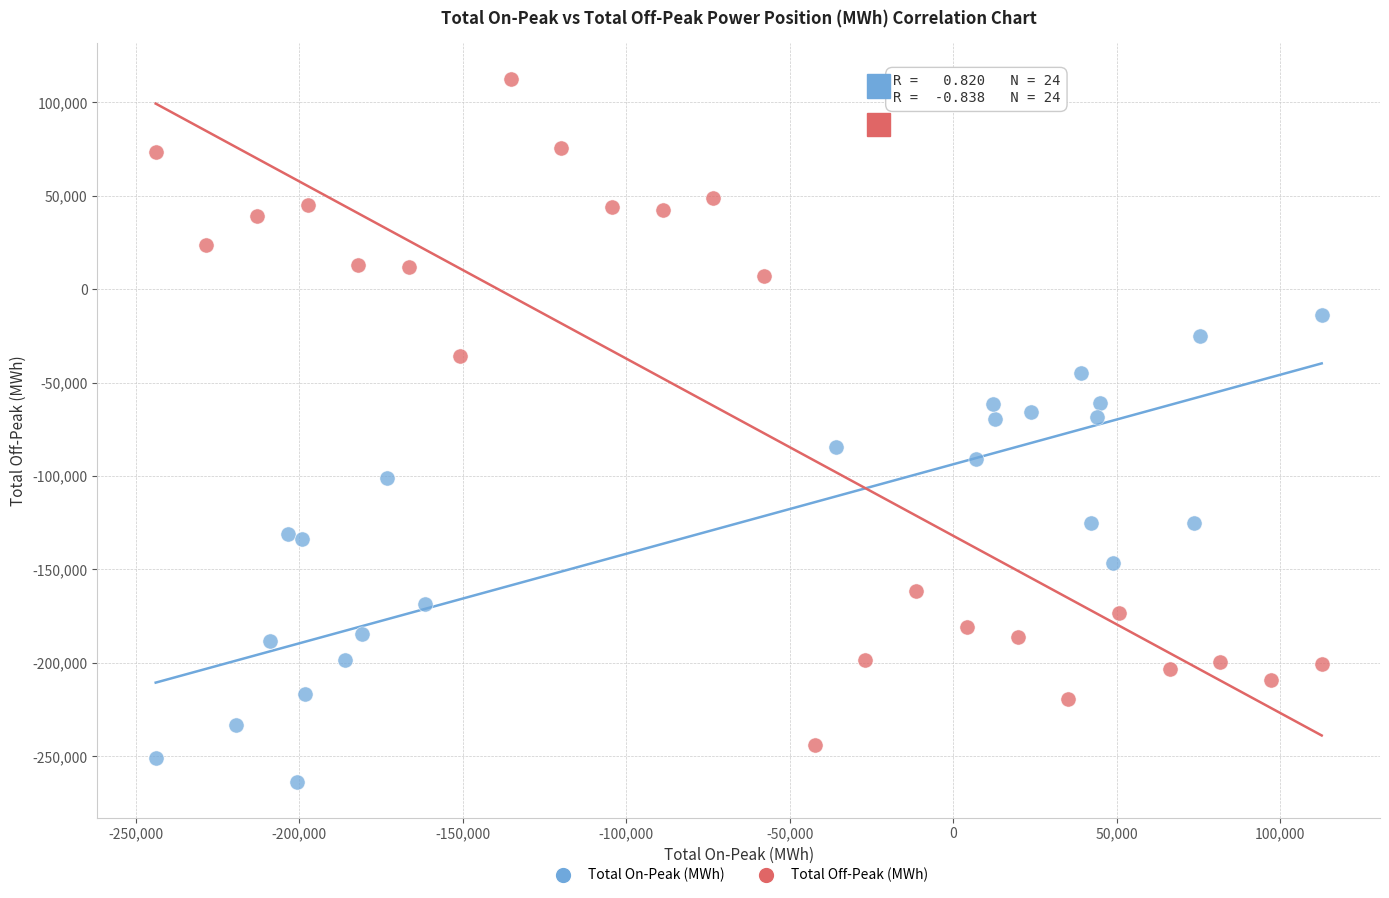

Which series has the widest spread of Y values?

Total Off-Peak (MWh)